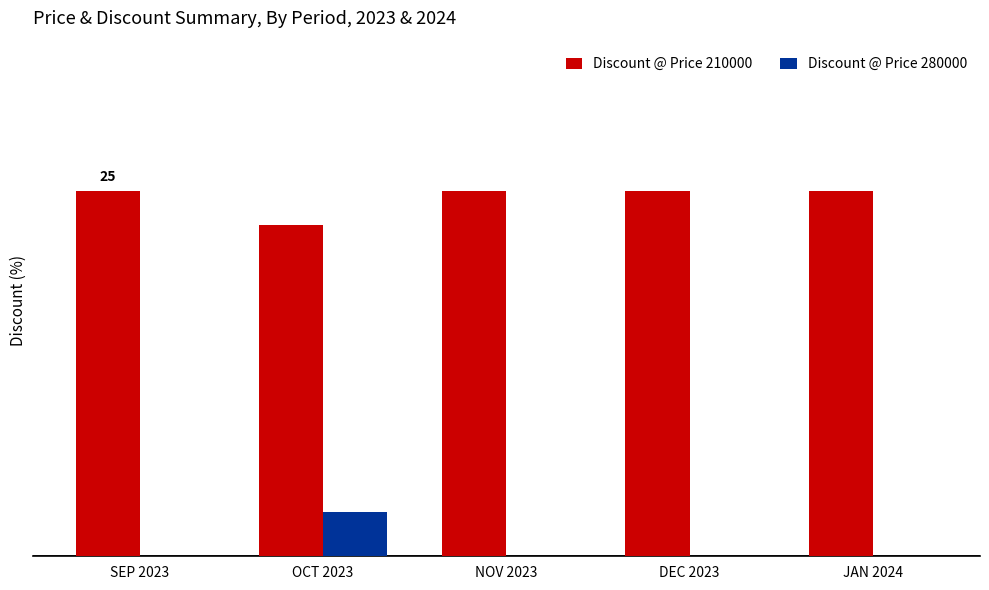

Does the chart contain stacked bars?

No